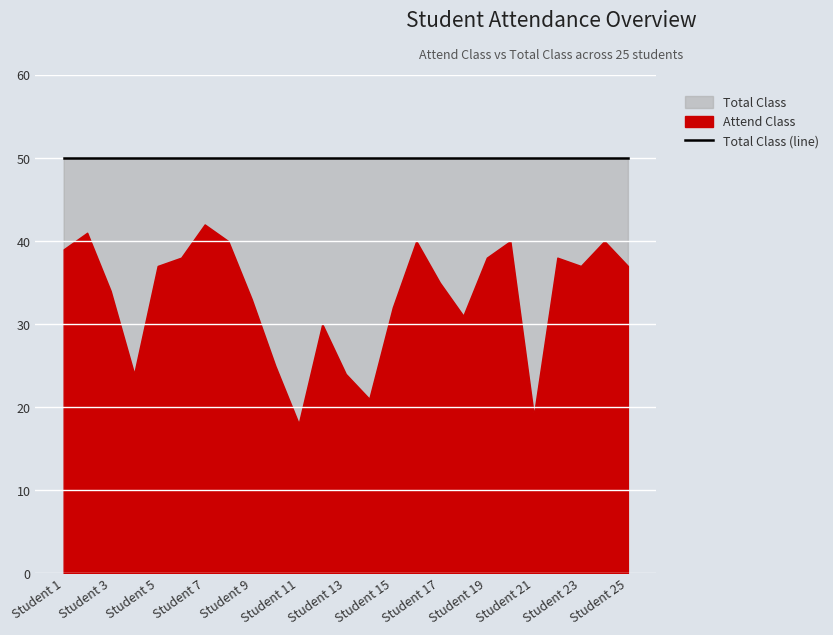

True or false: Attend Class and Total Class intersect in this chart.

False